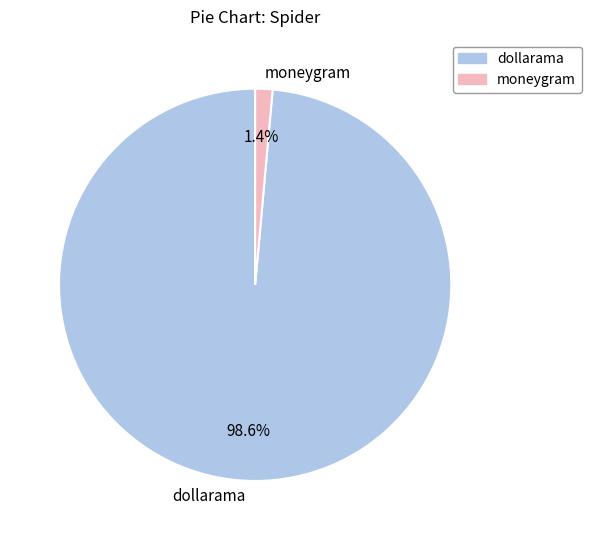

True or false: dollarama accounts for 99% of the total.

True